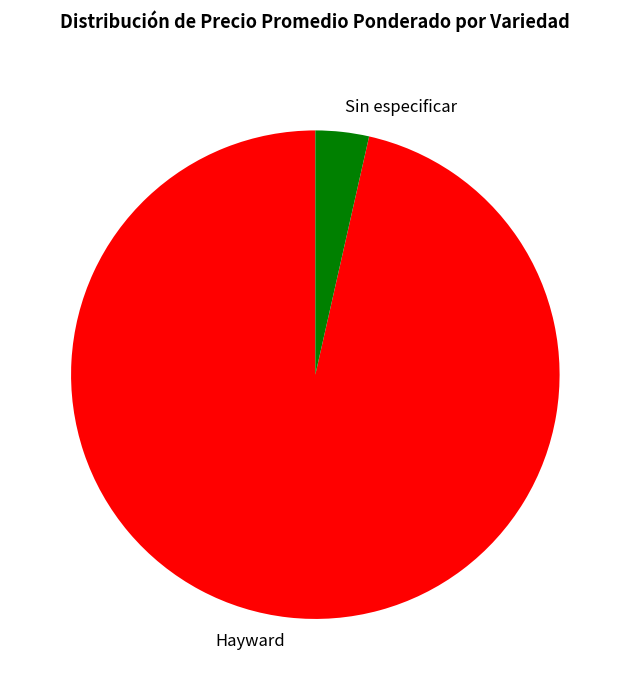

Rank the categories by value from highest to lowest.

Hayward, Sin especificar